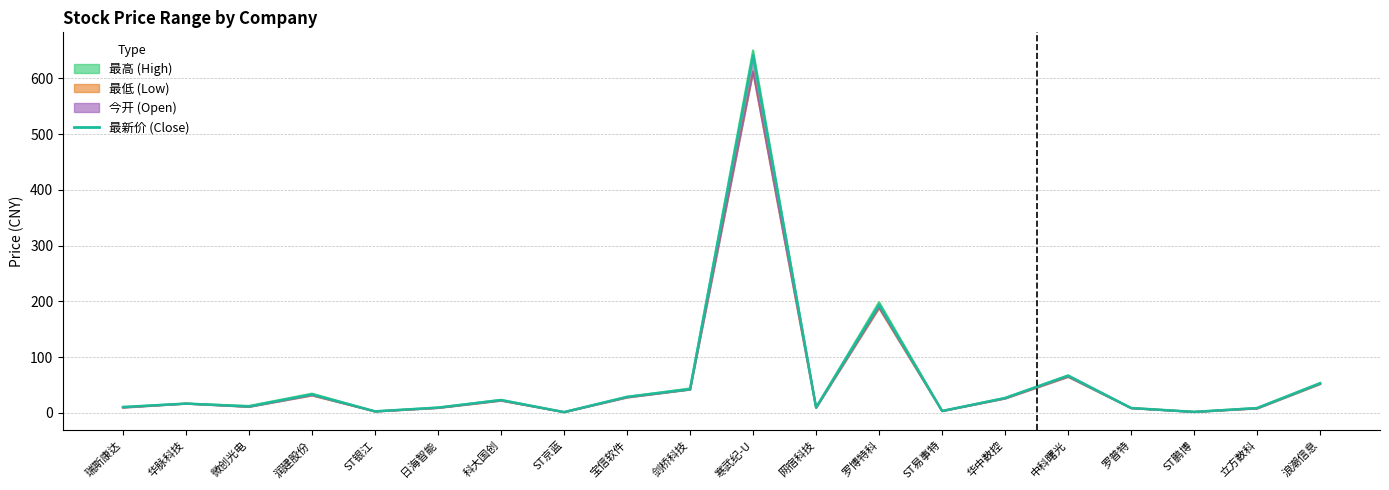

Read the 最低 value at ST银江.

2.6